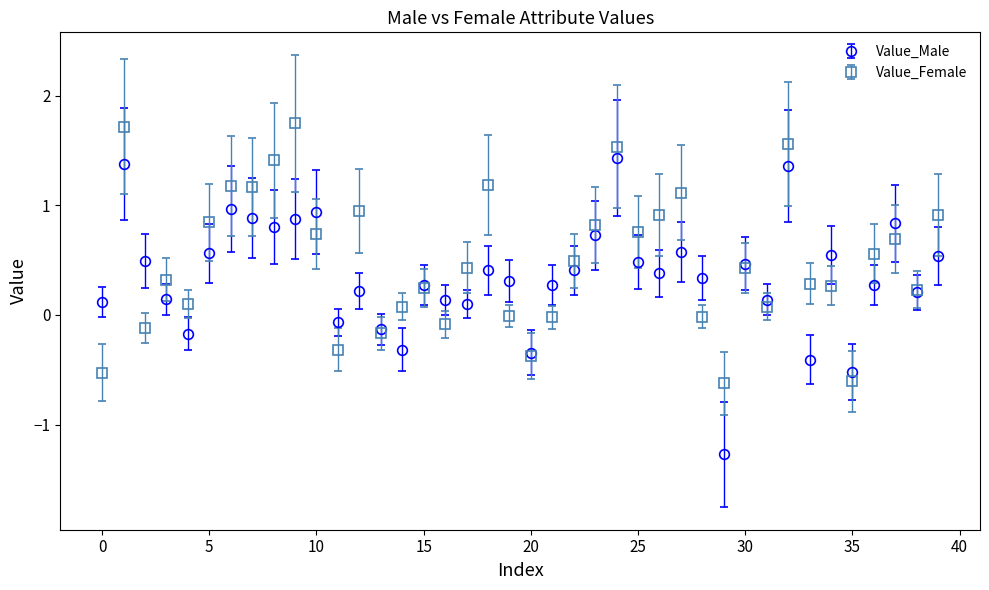

What is the value of the Value_Male point at the 19th from the left?

0.4